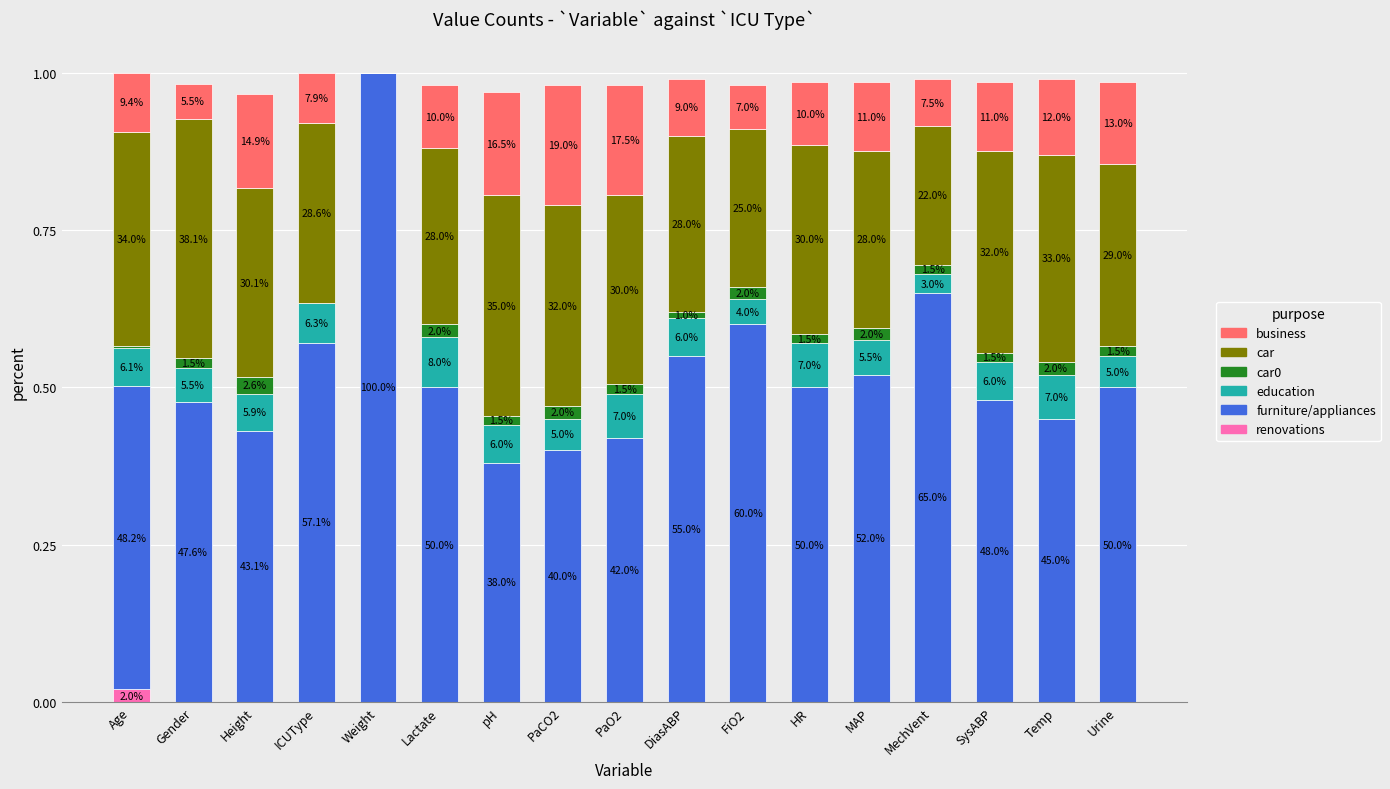

Which series has the largest total across all categories?

furniture/appliances